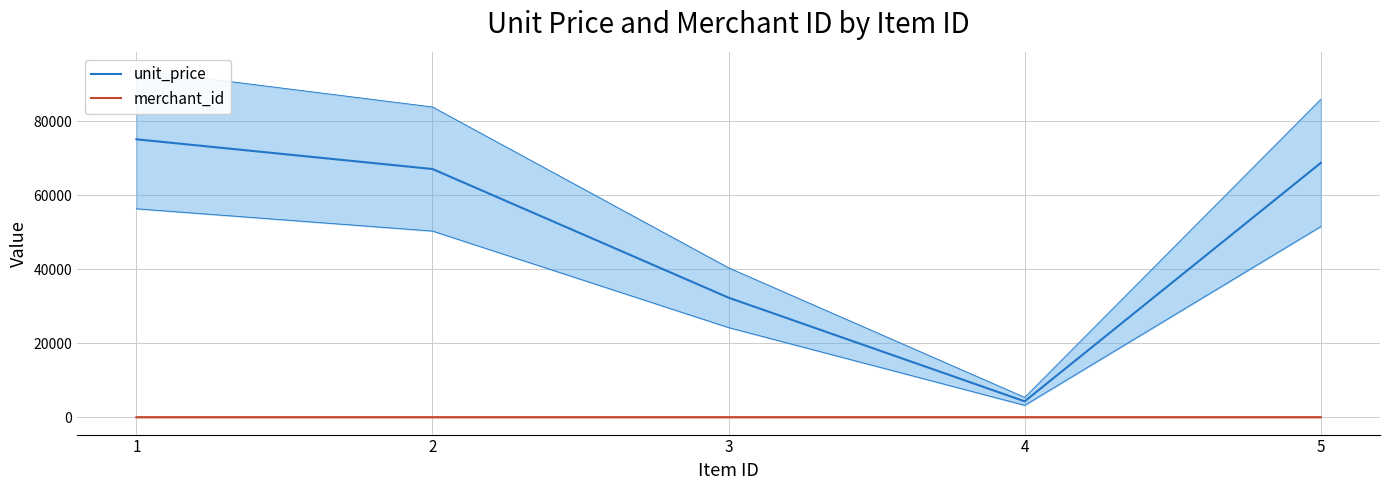

Reading left to right, extract all data points from this chart.

unit_price: 75107	67076	32301	4291	68723
merchant_id: 1	1	1	1	2